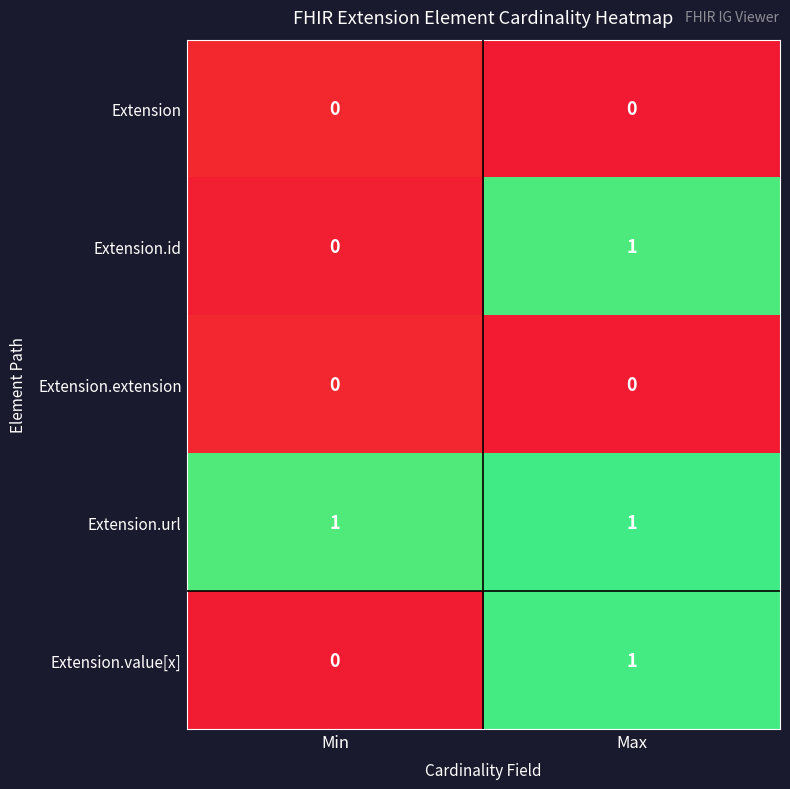

Reading left to right, transcribe all the data shown in this chart.

row_0: 0.0	0.0
row_1: 0.0	1.0
row_2: 0.0	0.0
row_3: 1.0	1.0
row_4: 0.0	1.0